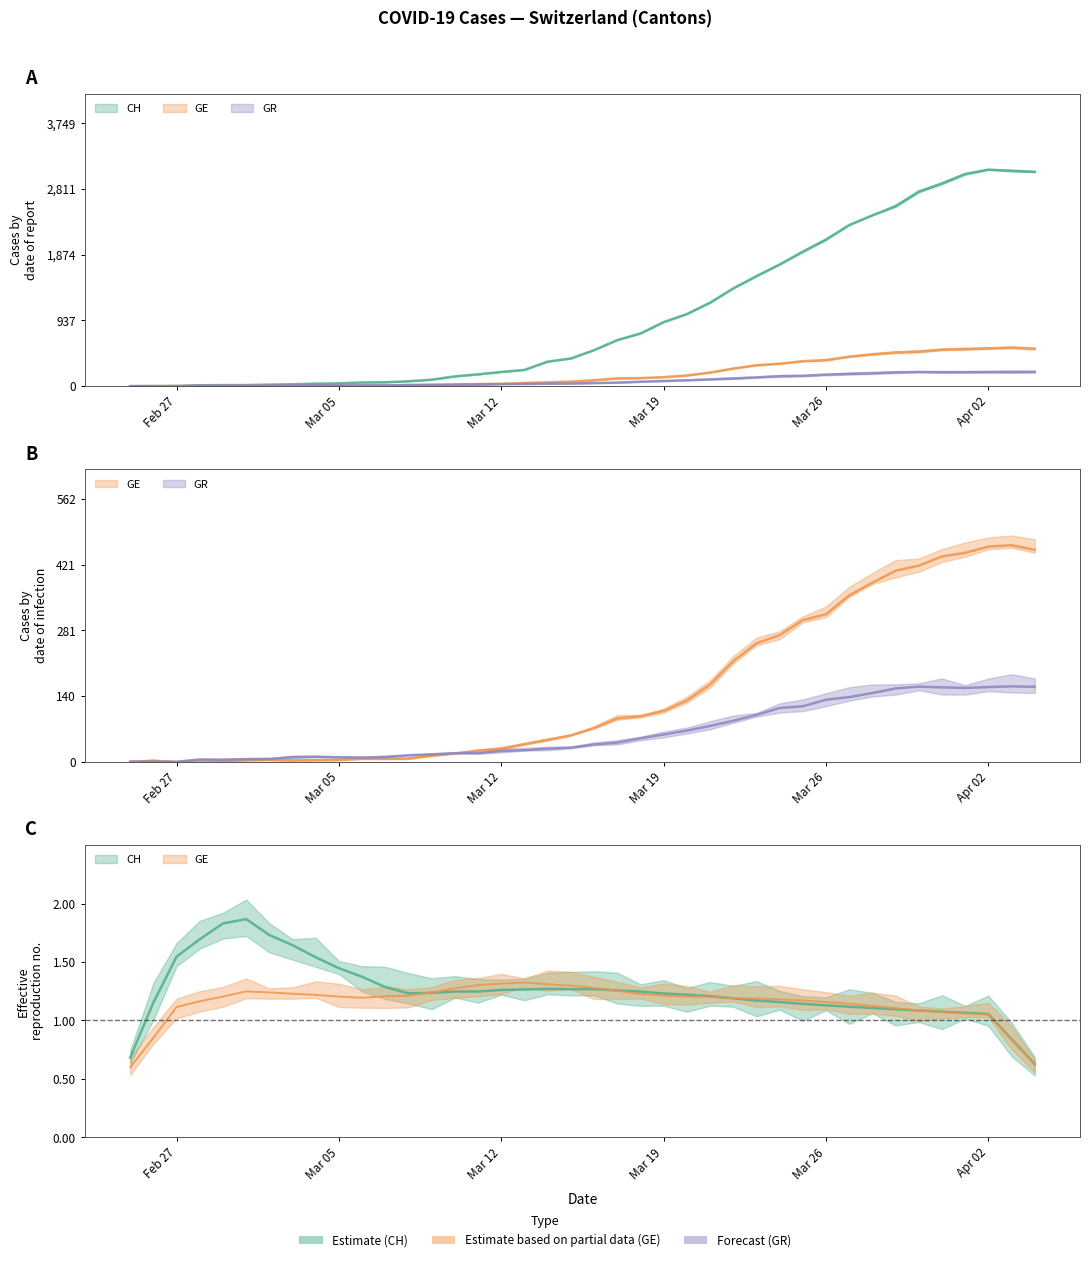

What are all the series names shown in the legend?

CH, GE, GR